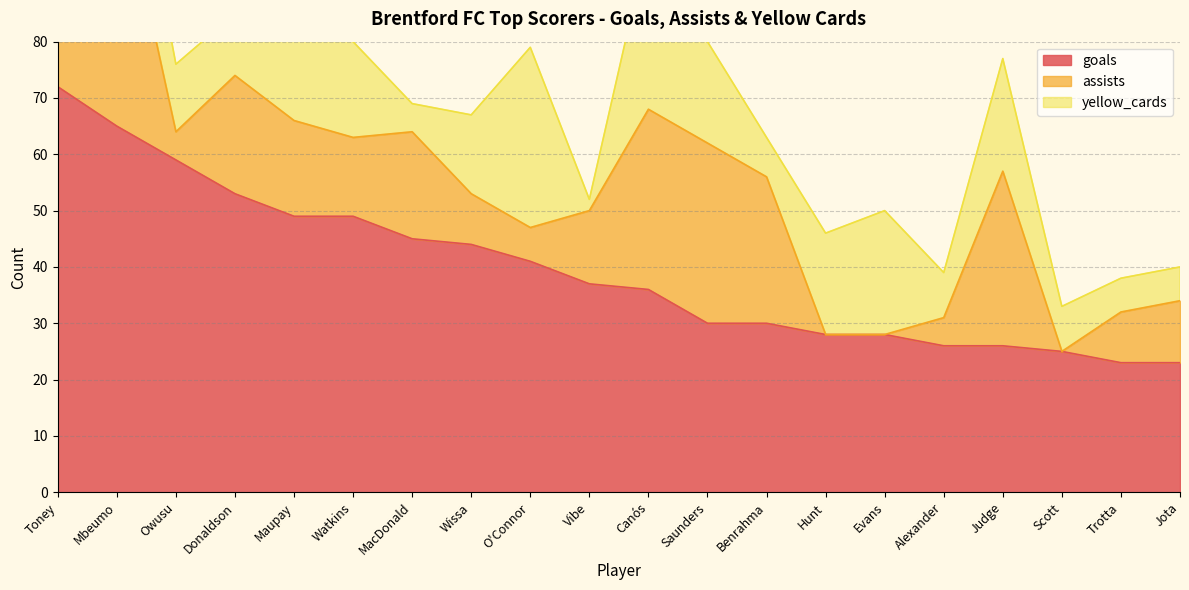

What is the label of the 18th point from the right?

Owusu